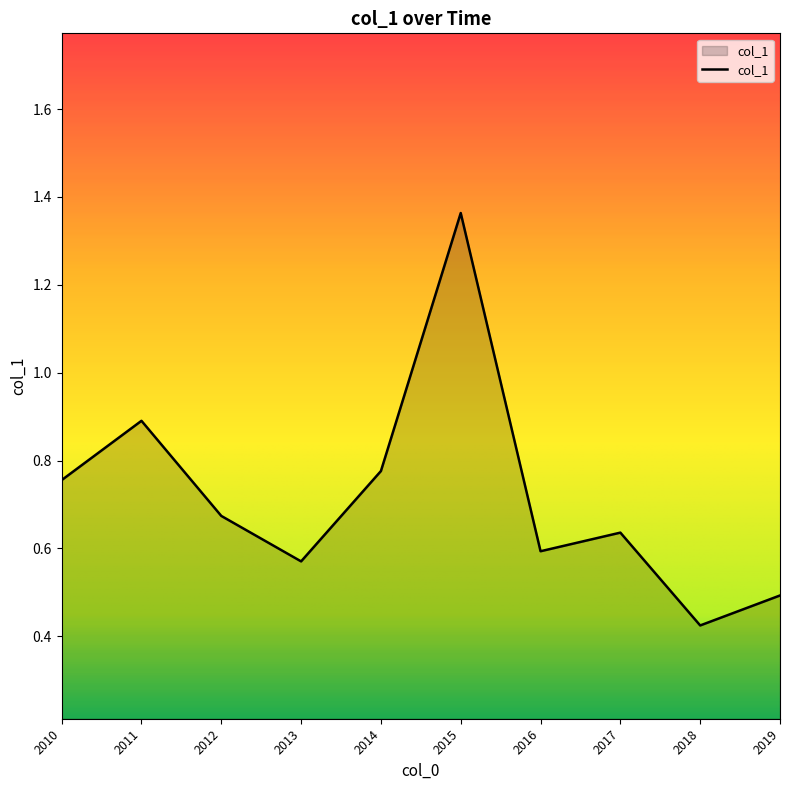

What is the change in value from 2011 to 2018?

-0.5